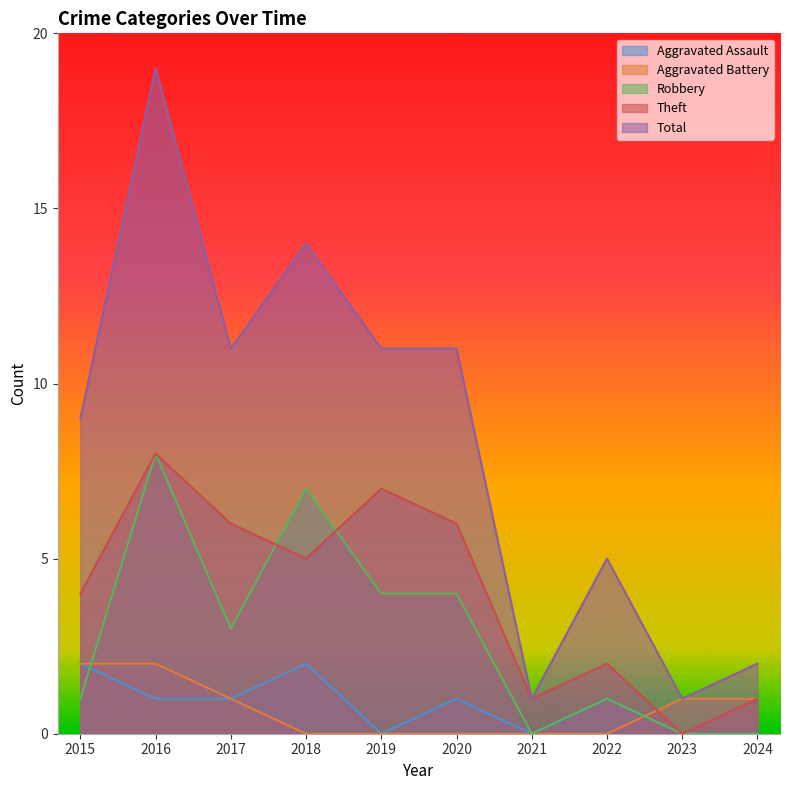

What is the value of the Robbery point at the 8th from the left?

1